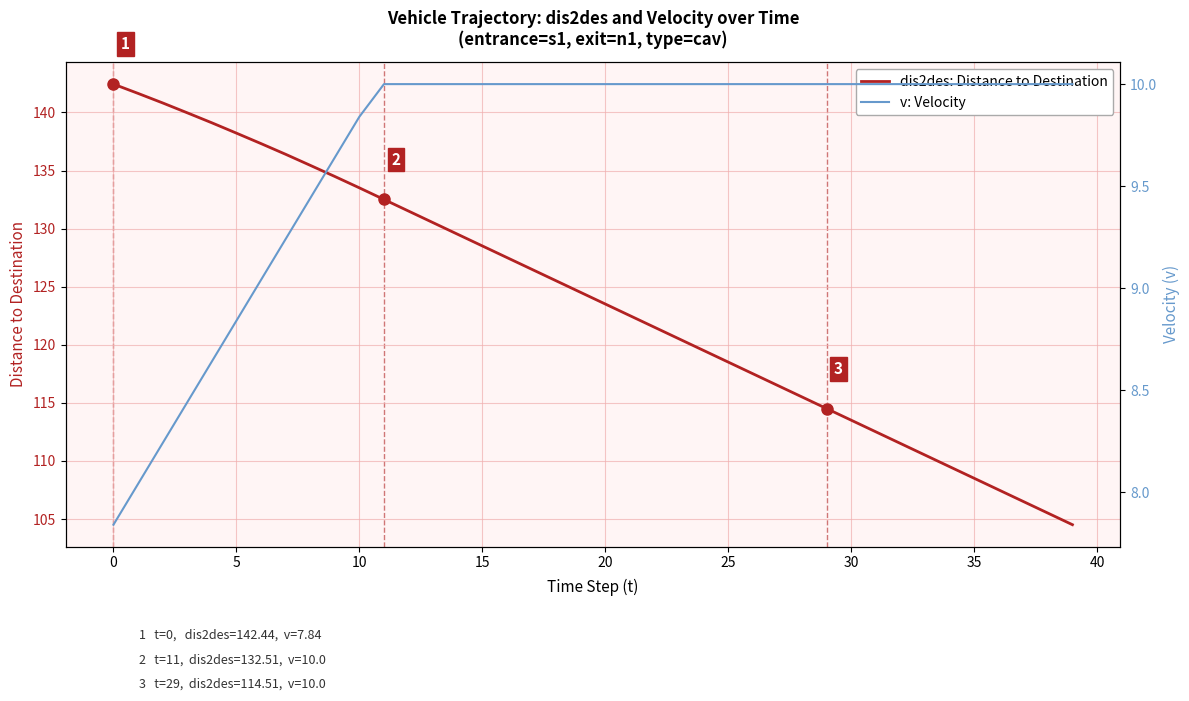

What is the minimum value for dis2des: Distance to Destination?

104.5